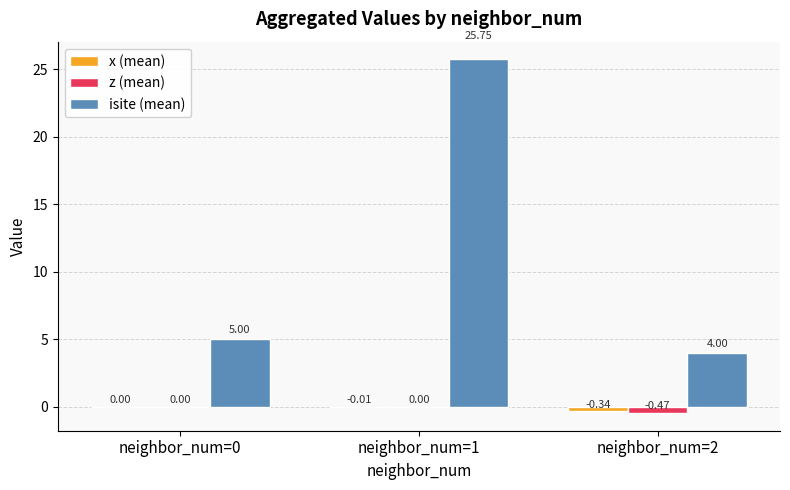

At which category is the sum across all series the highest?

neighbor_num=1